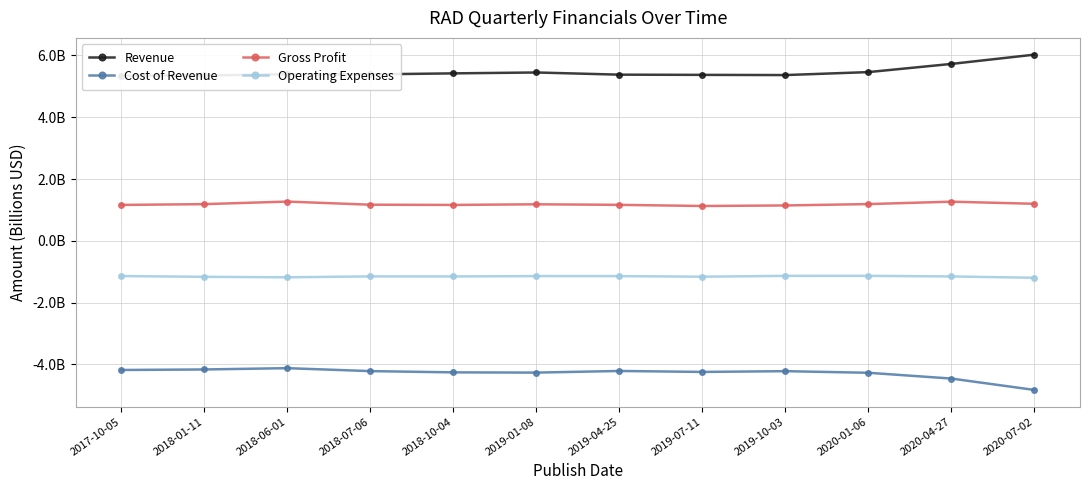

Reading right to left, what are all the values shown in this chart?

Revenue: 2020-07-02=6.0	2020-04-27=5.7	2020-01-06=5.5	2019-10-03=5.4	2019-07-11=5.4	2019-04-25=5.4	2019-01-08=5.5	2018-10-04=5.4	2018-07-06=5.4	2018-06-01=5.4	2018-01-11=5.4	2017-10-05=5.3
Cost of Revenue: 2020-07-02=-4.8	2020-04-27=-4.5	2020-01-06=-4.3	2019-10-03=-4.2	2019-07-11=-4.2	2019-04-25=-4.2	2019-01-08=-4.3	2018-10-04=-4.3	2018-07-06=-4.2	2018-06-01=-4.1	2018-01-11=-4.2	2017-10-05=-4.2
Gross Profit: 2020-07-02=1.2	2020-04-27=1.3	2020-01-06=1.2	2019-10-03=1.1	2019-07-11=1.1	2019-04-25=1.2	2019-01-08=1.2	2018-10-04=1.2	2018-07-06=1.2	2018-06-01=1.3	2018-01-11=1.2	2017-10-05=1.2
Operating Expenses: 2020-07-02=-1.2	2020-04-27=-1.2	2020-01-06=-1.1	2019-10-03=-1.1	2019-07-11=-1.2	2019-04-25=-1.1	2019-01-08=-1.1	2018-10-04=-1.2	2018-07-06=-1.2	2018-06-01=-1.2	2018-01-11=-1.2	2017-10-05=-1.1